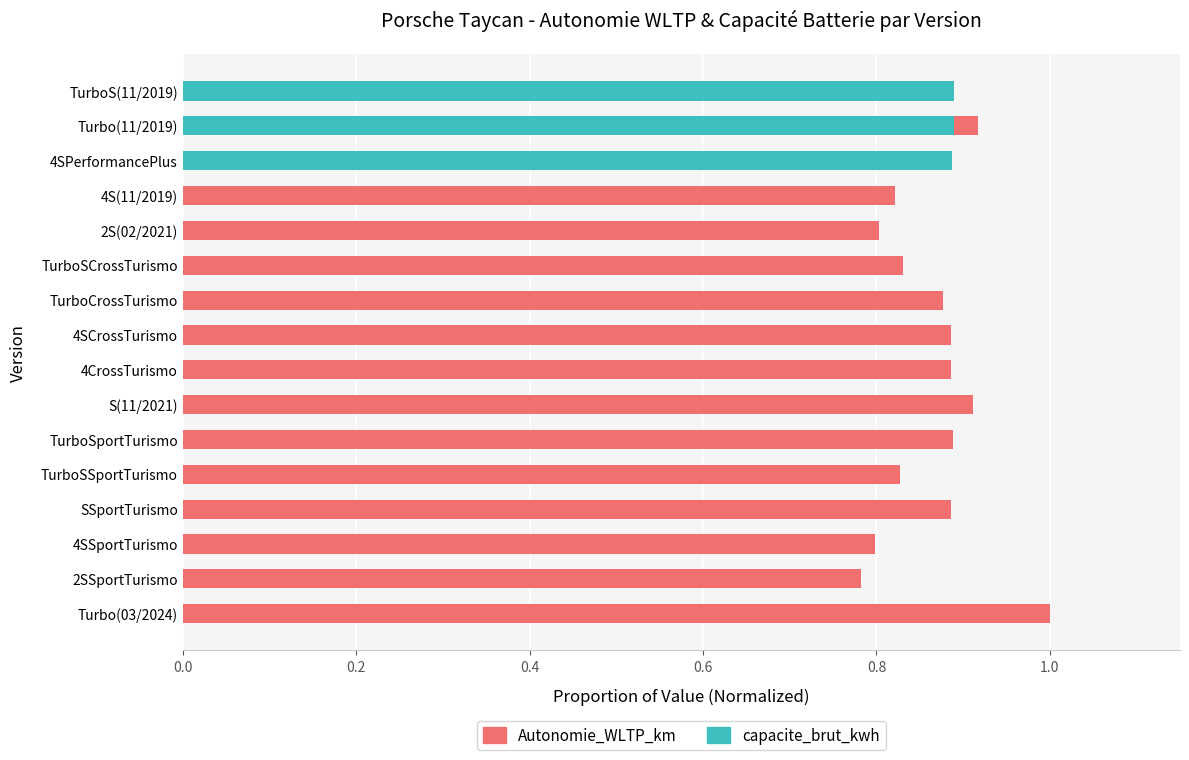

What is the maximum value shown in the chart?

1.0